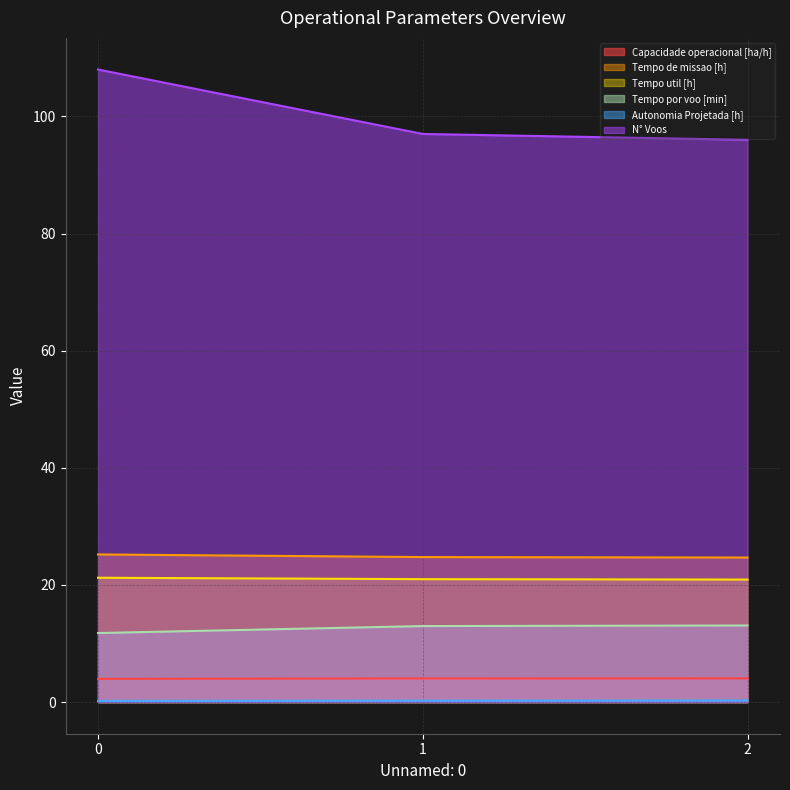

Is the value of Tempo util [h] at 2 greater than the value of Tempo de missao [h] at 1?

No